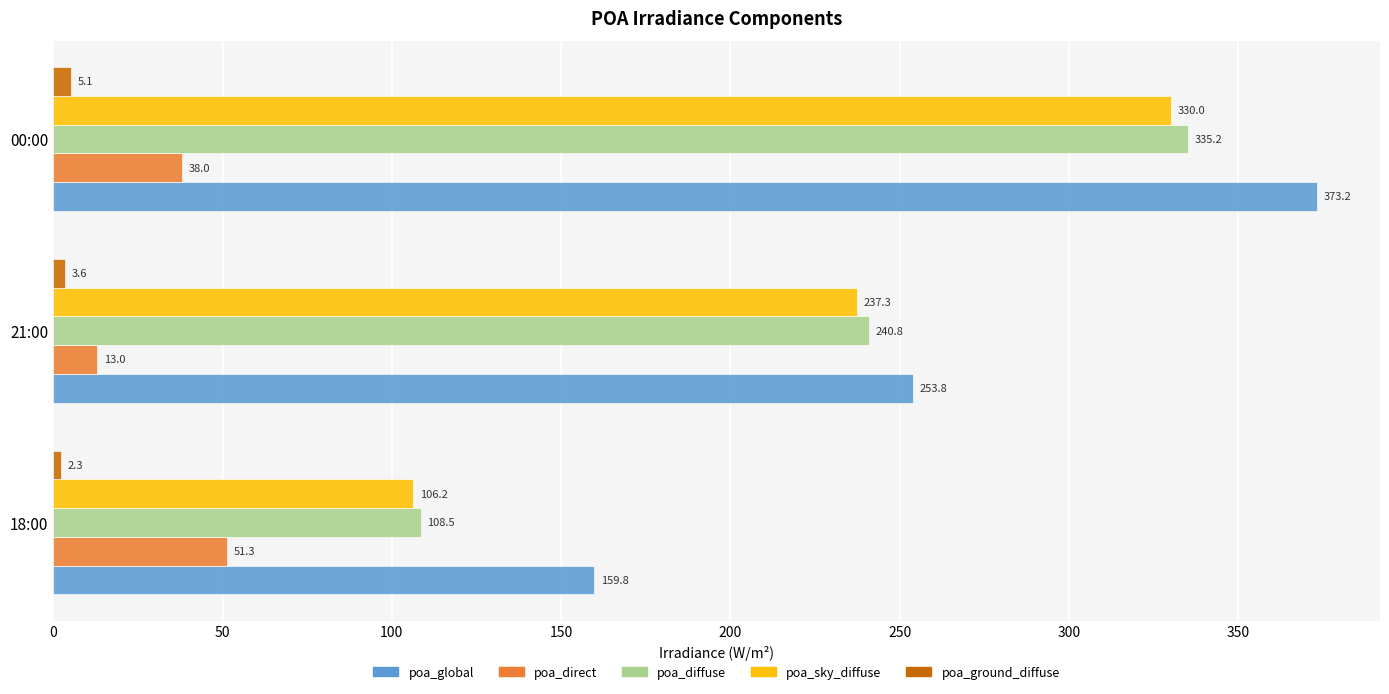

Is the value of poa_ground_diffuse at 21:00 greater than the value of poa_diffuse at 21:00?

No